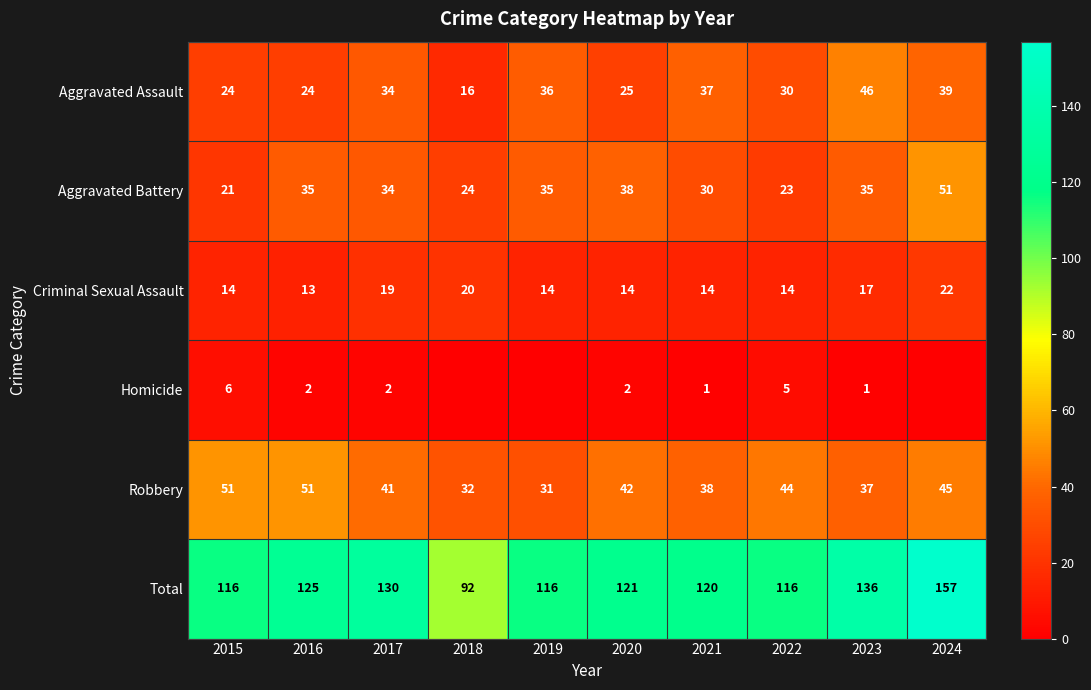

What is the sum of all Total values?

1229